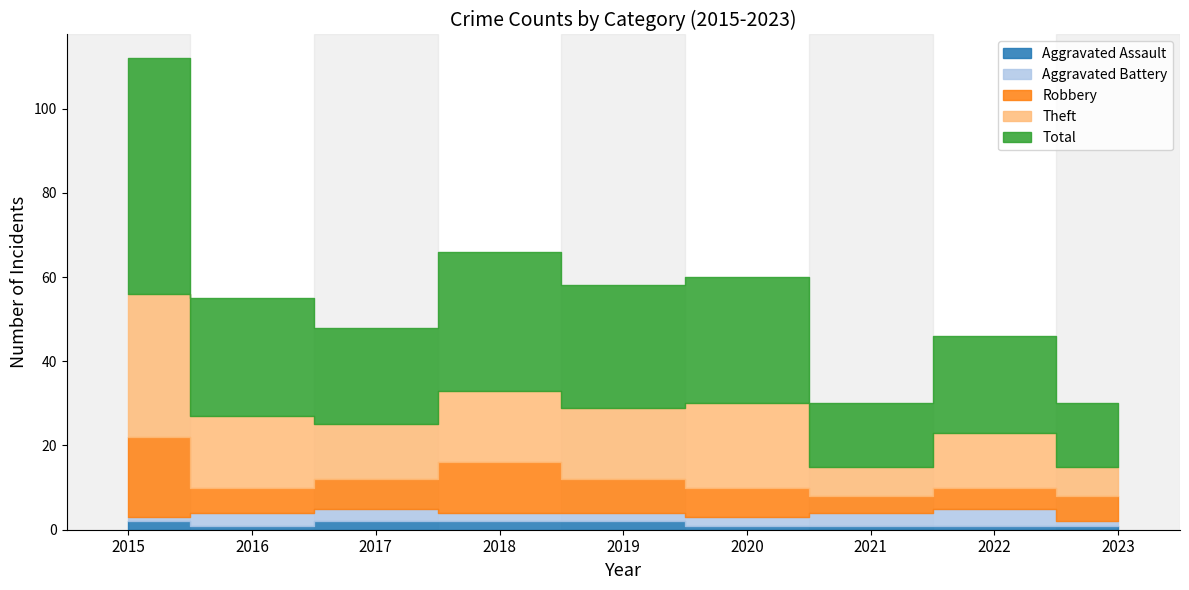

What are all the series names shown in the legend?

Aggravated Assault, Aggravated Battery, Robbery, Theft, Total